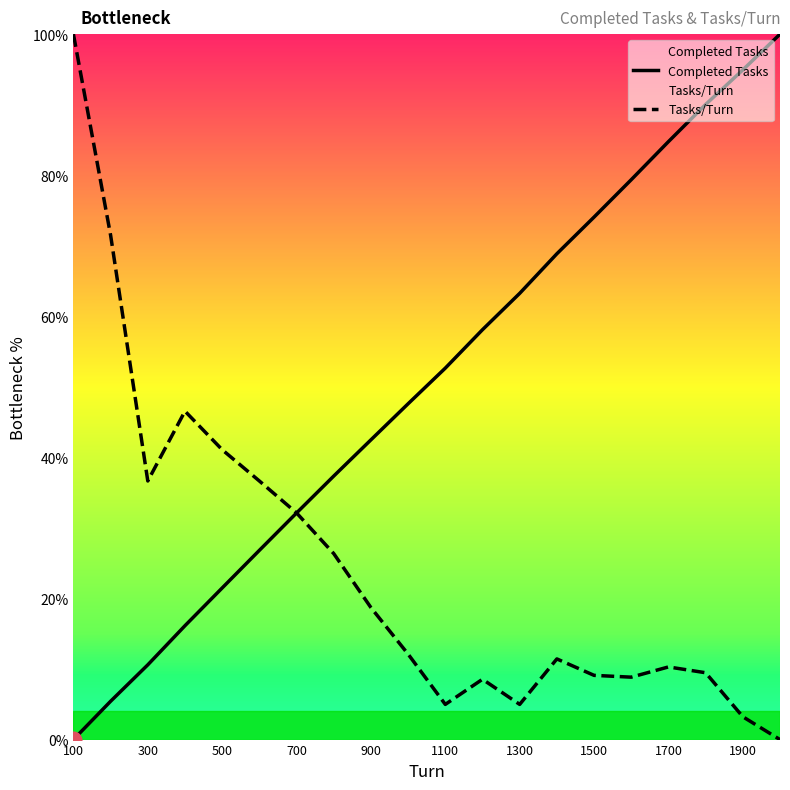

Is it true that Completed Tasks equals 131.7 at 1500?

False